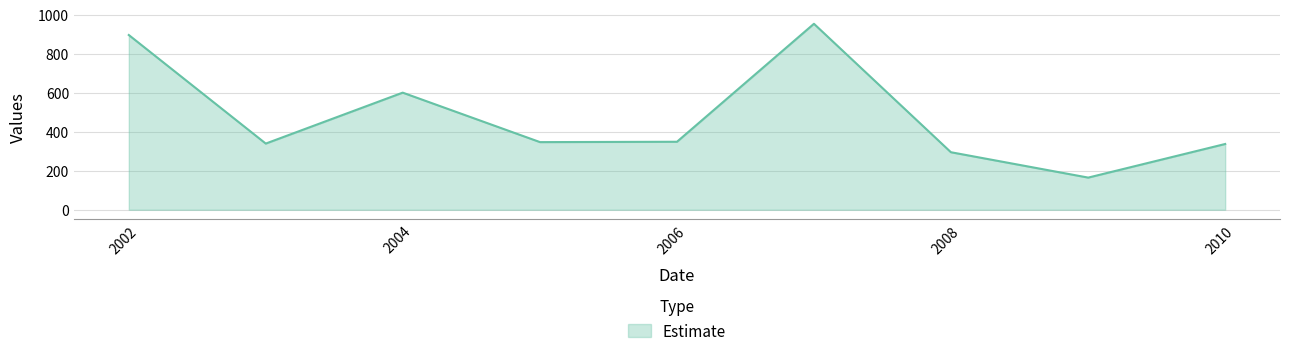

What is the greatest value displayed?

952.8